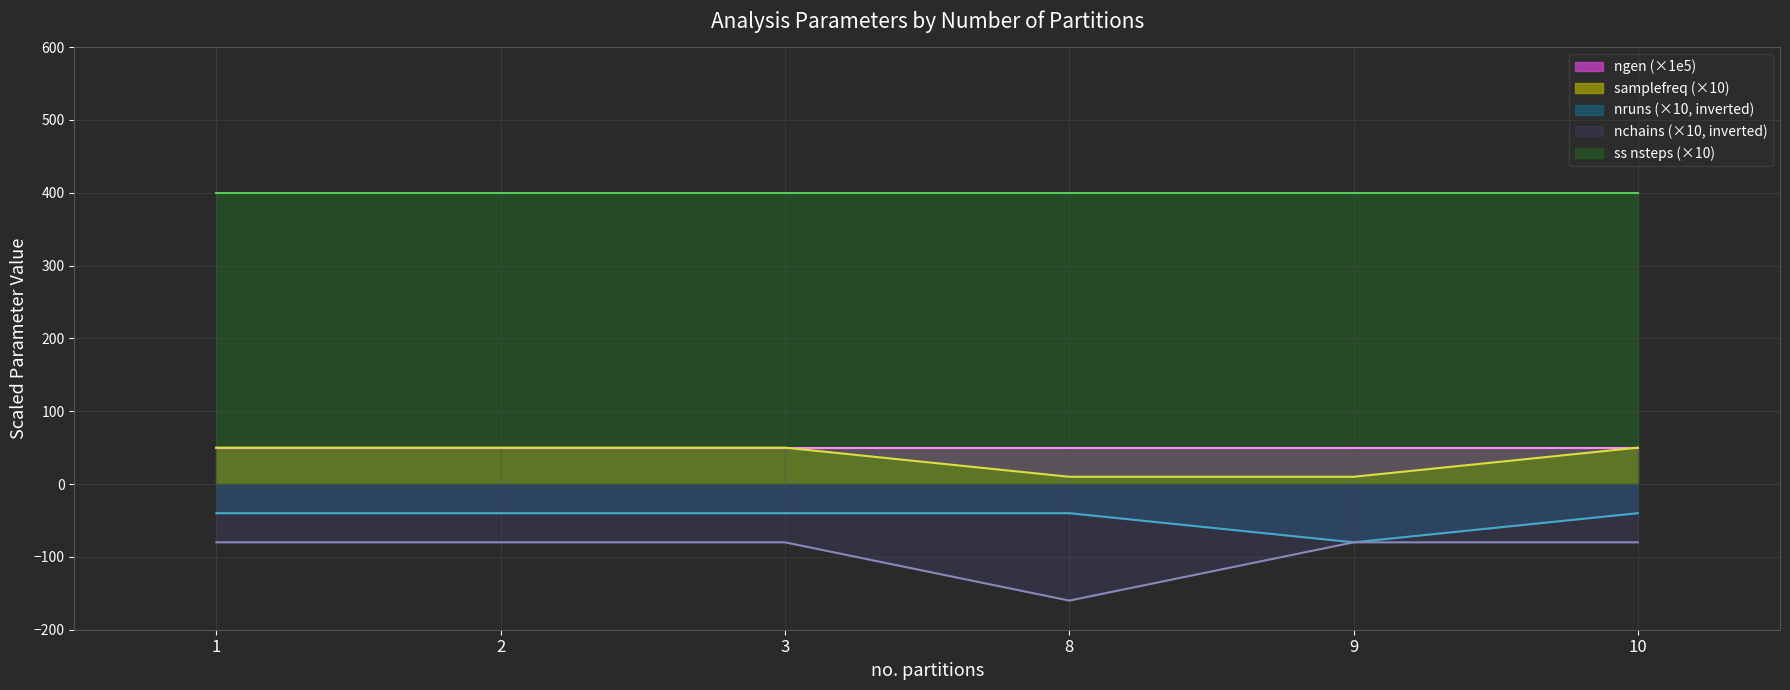

True or false: nchains and ngen intersect in this chart.

False